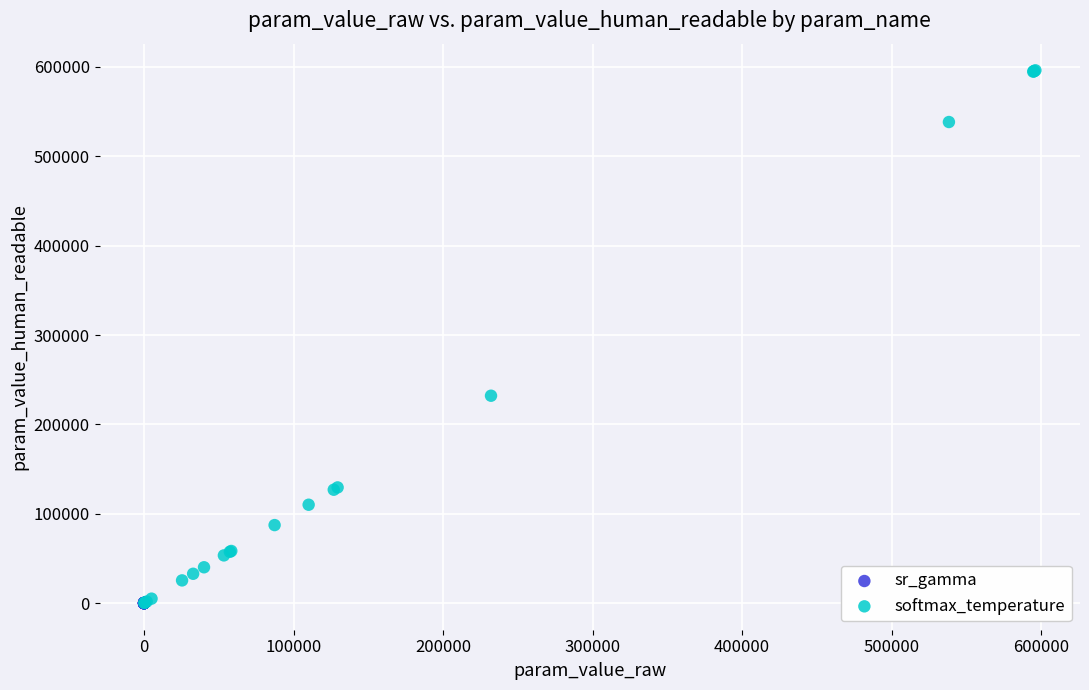

Which series contains the highest Y value?

softmax_temperature